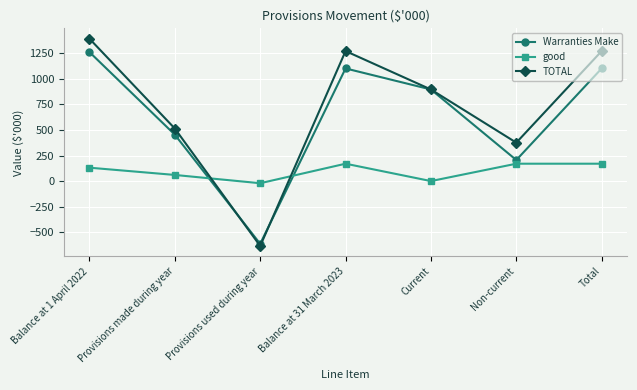

The Warranties Make series shows 336 at Non-current. True or false?

False